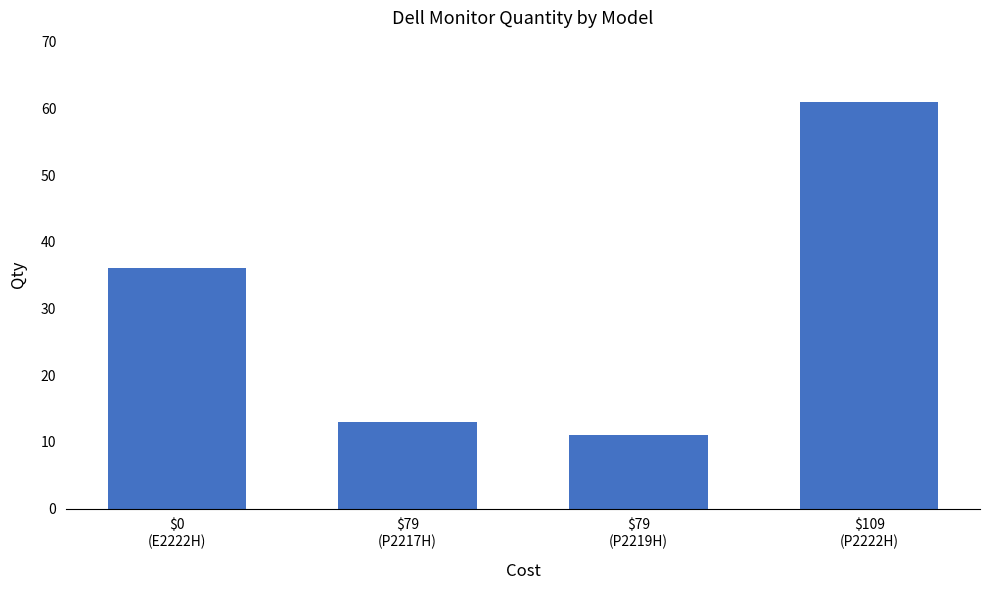

What is the difference between the maximum and minimum values?

50